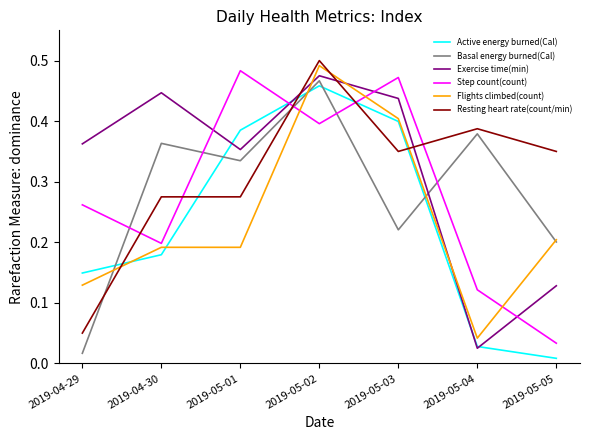

Is the value of Step count(count) at 2019-05-02 greater than the value of Active energy burned(Cal) at 2019-04-30?

Yes